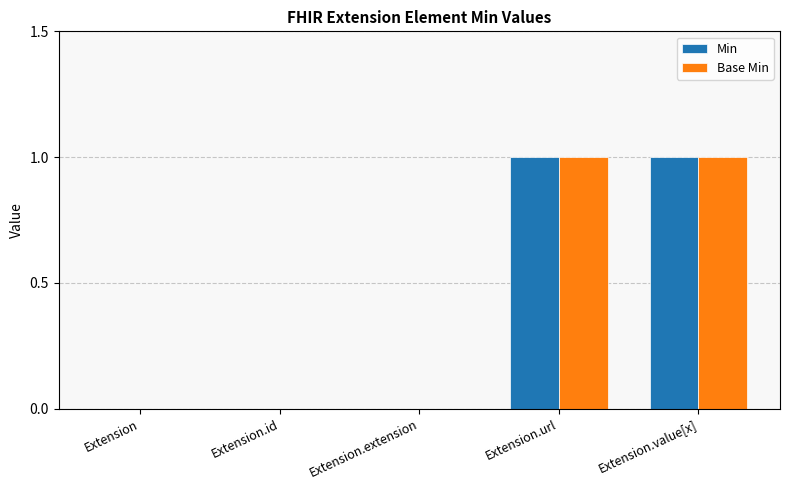

The Base Min series shows 2 at Extension.url. True or false?

False